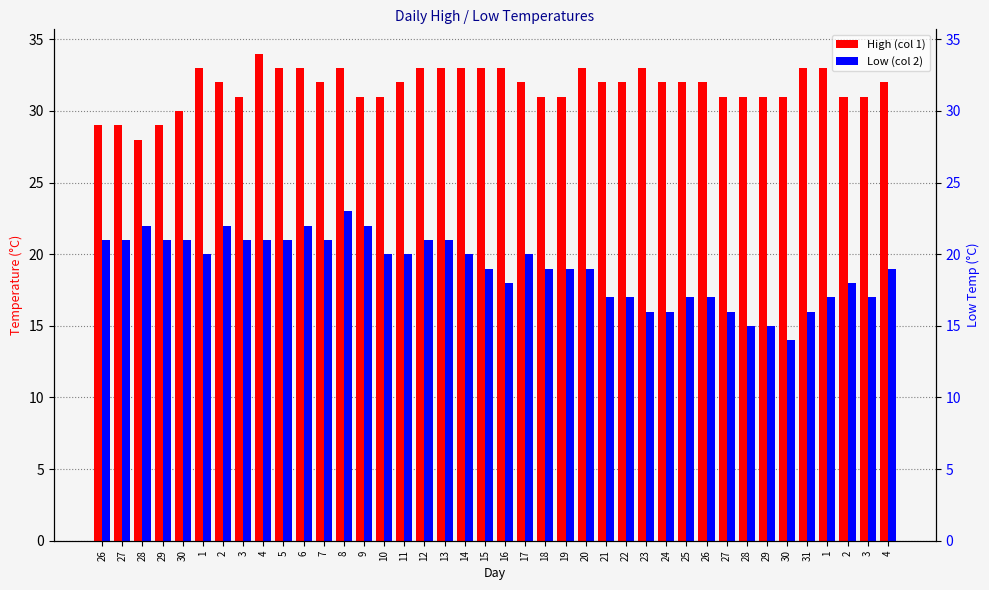

Count the number of categories in the chart.

40